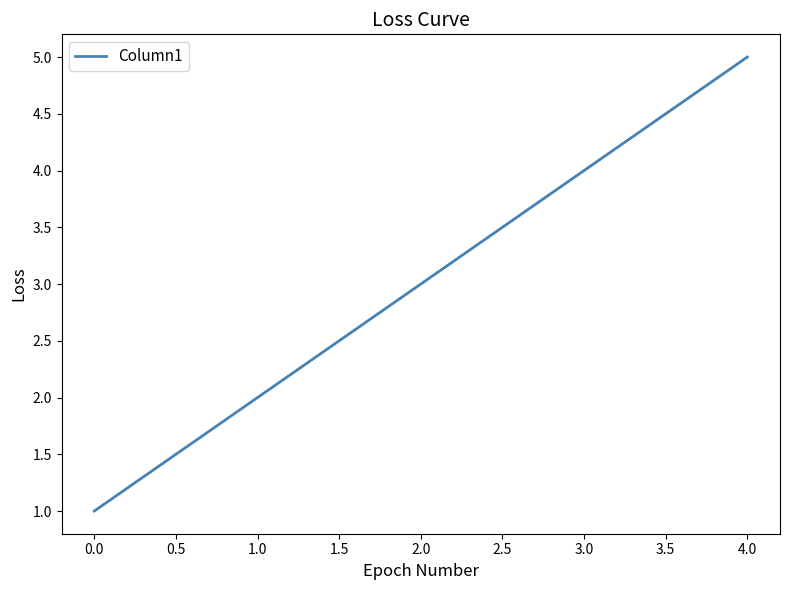

True or false: the data has more than 1 interior local peaks.

False